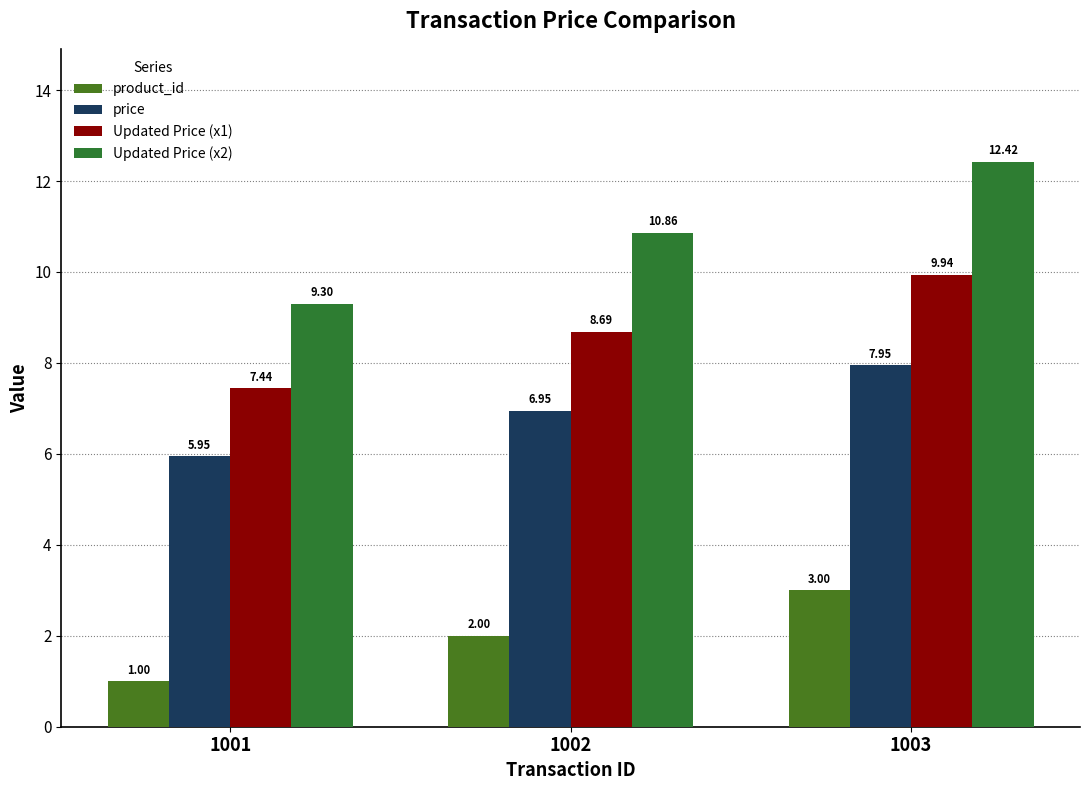

Reading left to right, transcribe all the data shown in this chart.

product_id: 1001=1.0	1002=2.0	1003=3.0
price: 1001=6.0	1002=7.0	1003=8.0
Updated Price (x1): 1001=7.4	1002=8.7	1003=9.9
Updated Price (x2): 1001=9.3	1002=10.9	1003=12.4